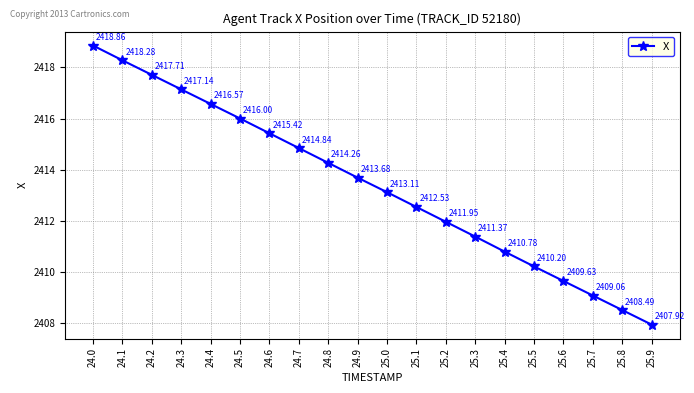

Does the chart display data point markers on the line(s)?

Yes